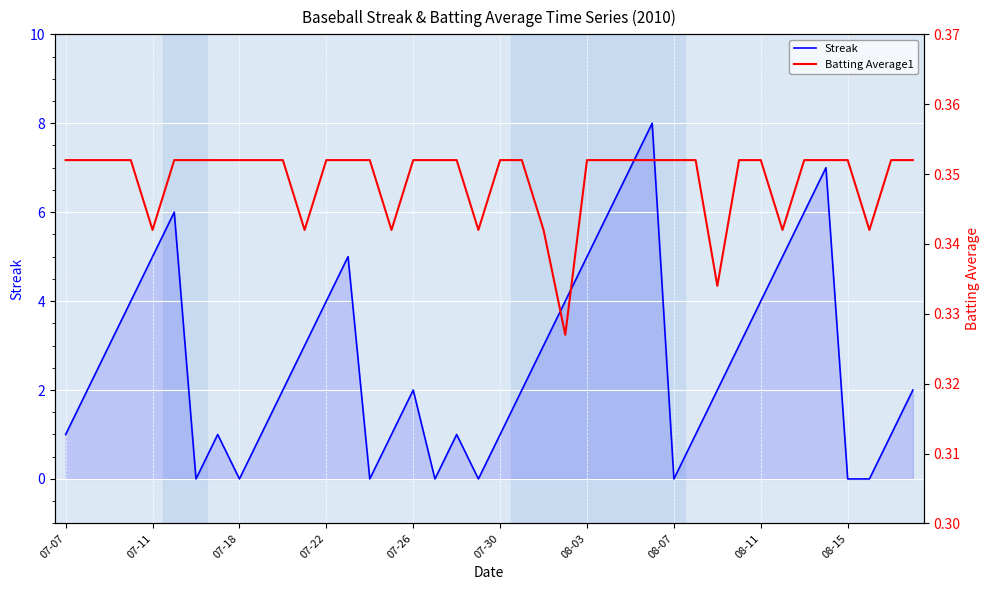

What is the total value across all series at 23?

4.3